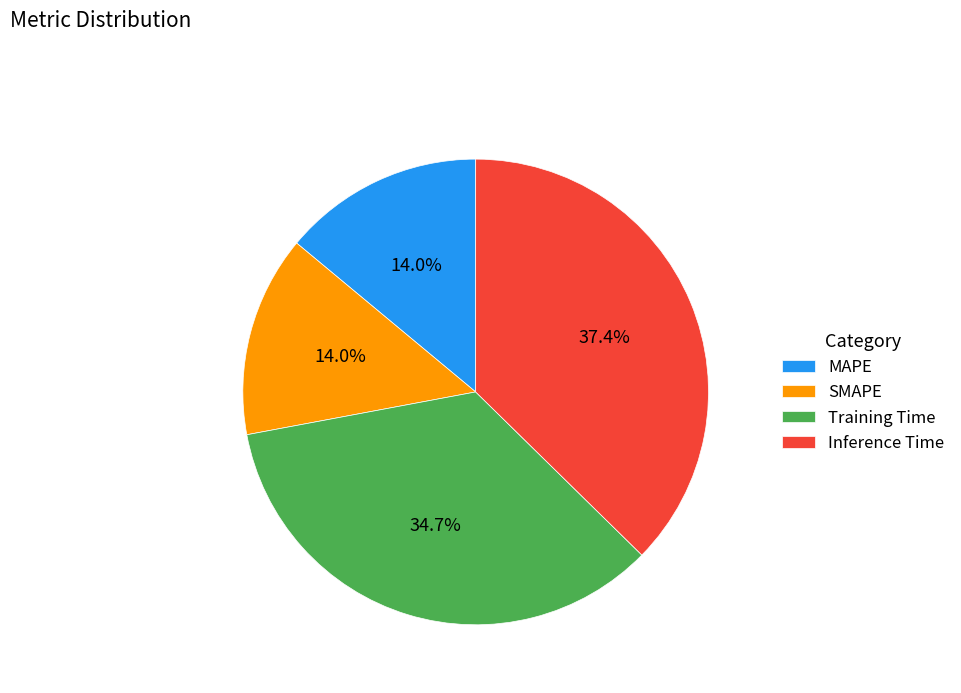

Count the number of slices in the pie.

4